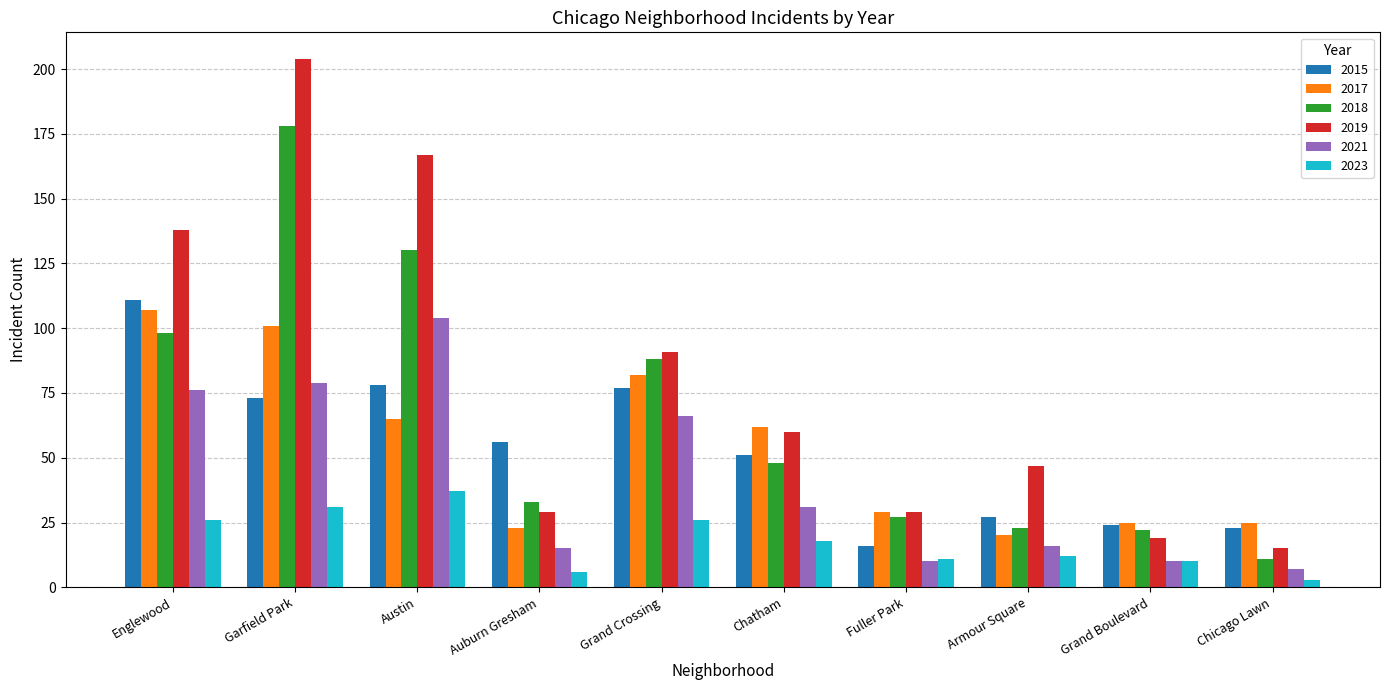

Which category has the highest value across all series?

Garfield Park